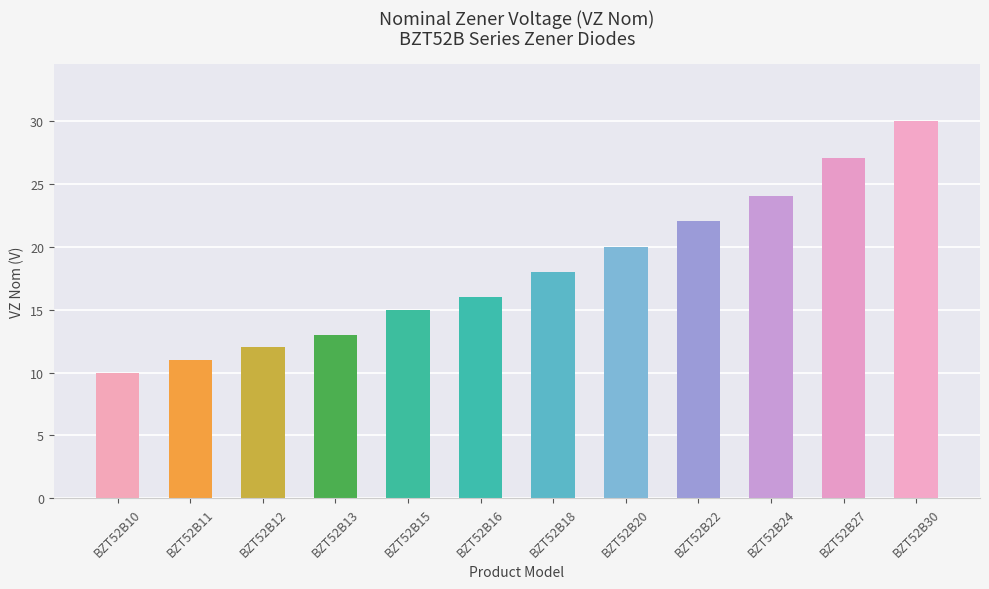

Are the bars horizontal?

No